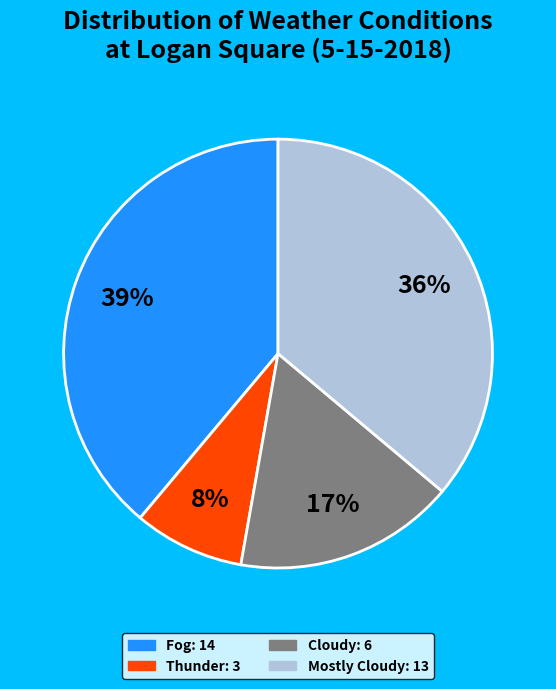

Does any single category account for the majority?

No